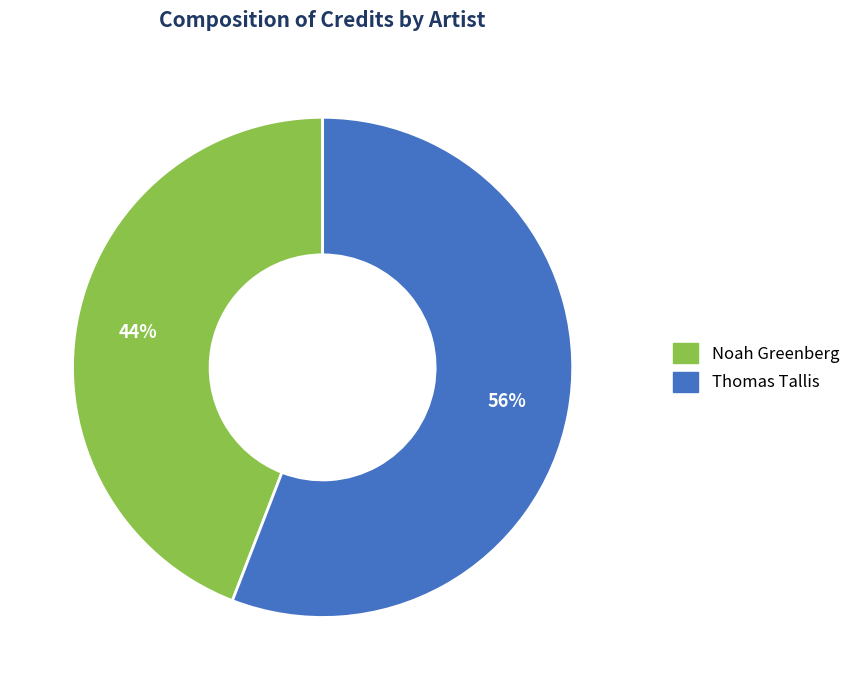

What percentage is the Noah Greenberg slice, to the nearest percent?

44%